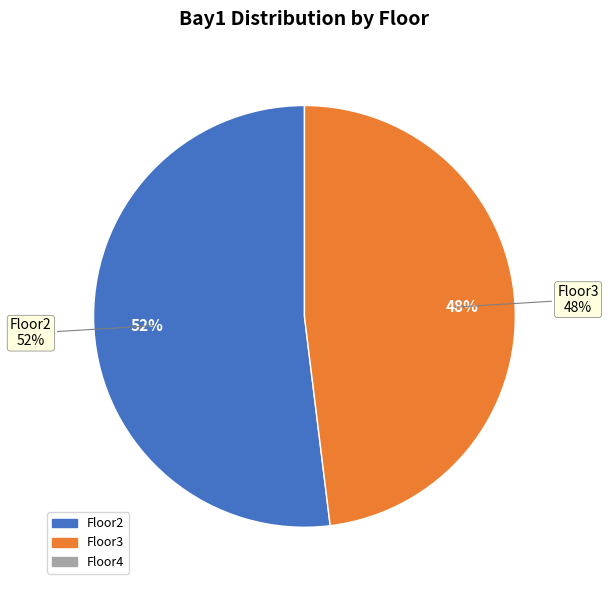

The Floor2 slice represents 64% of the pie. True or false?

False